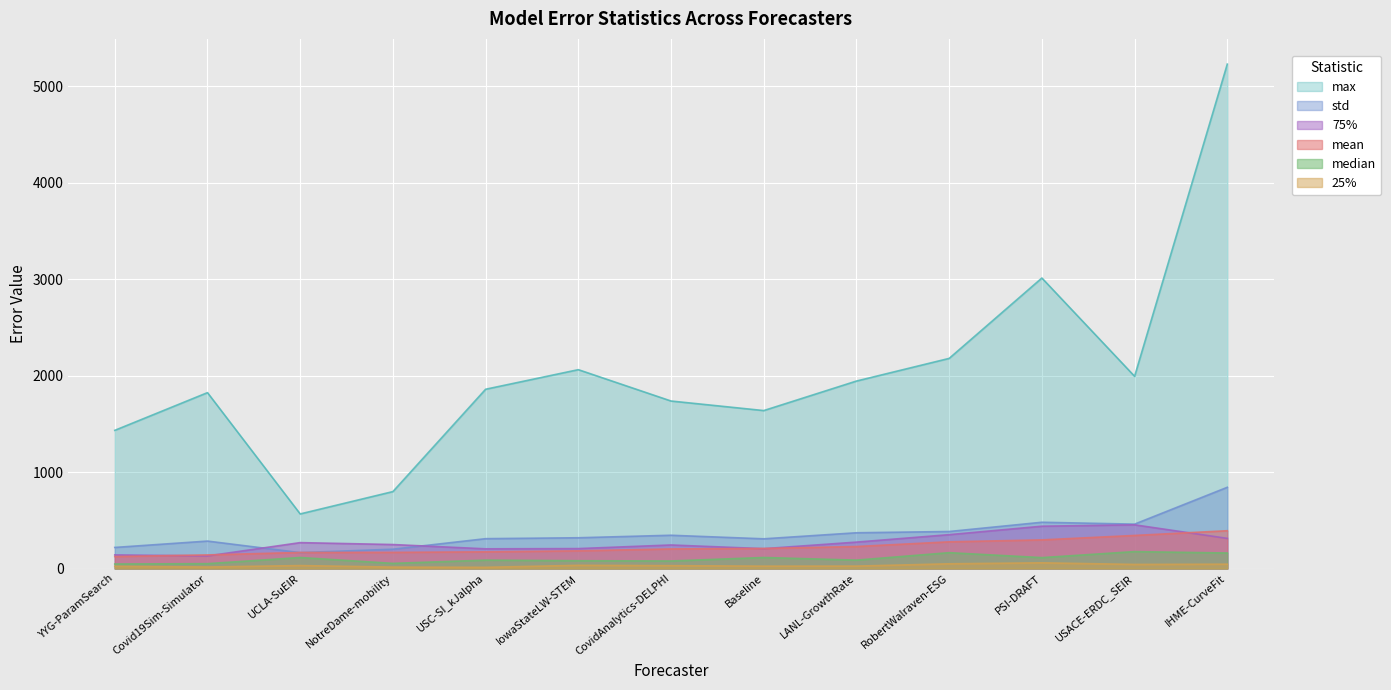

At which category does 25% reach its first local peak?

UCLA-SuEIR